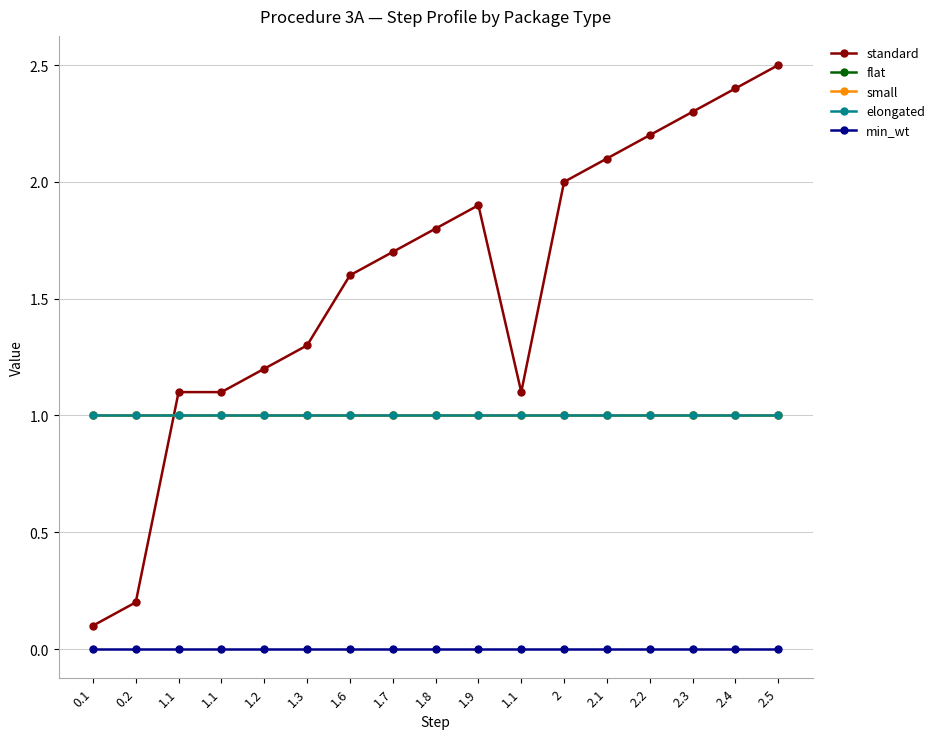

True or false: standard and min_wt cross at least once.

False